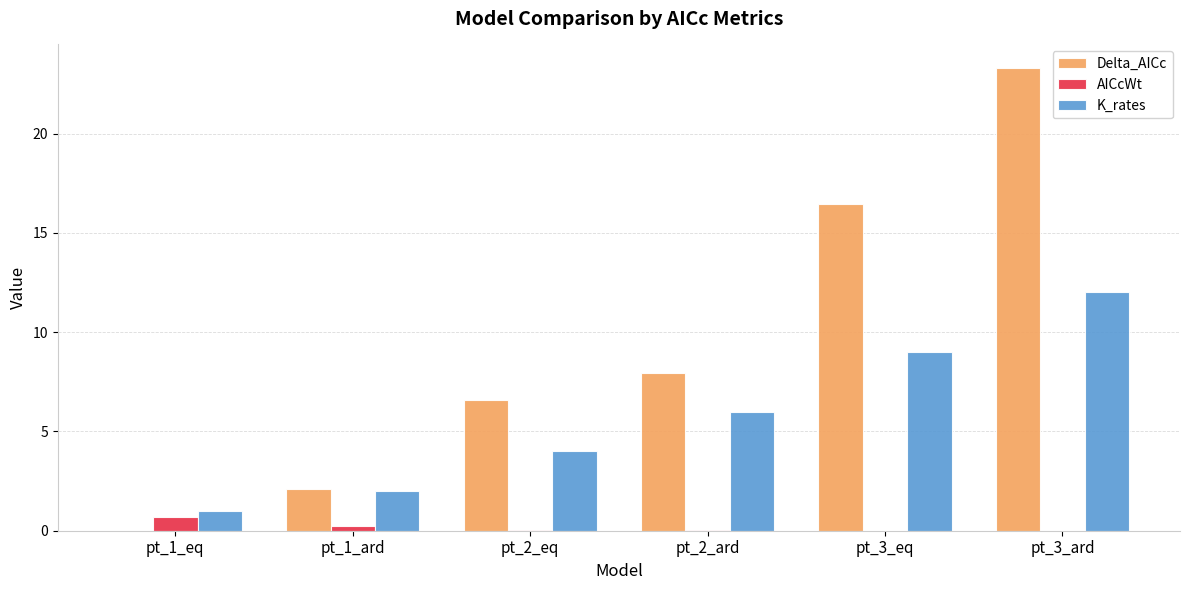

At which category is the sum across all series the highest?

pt_3_ard